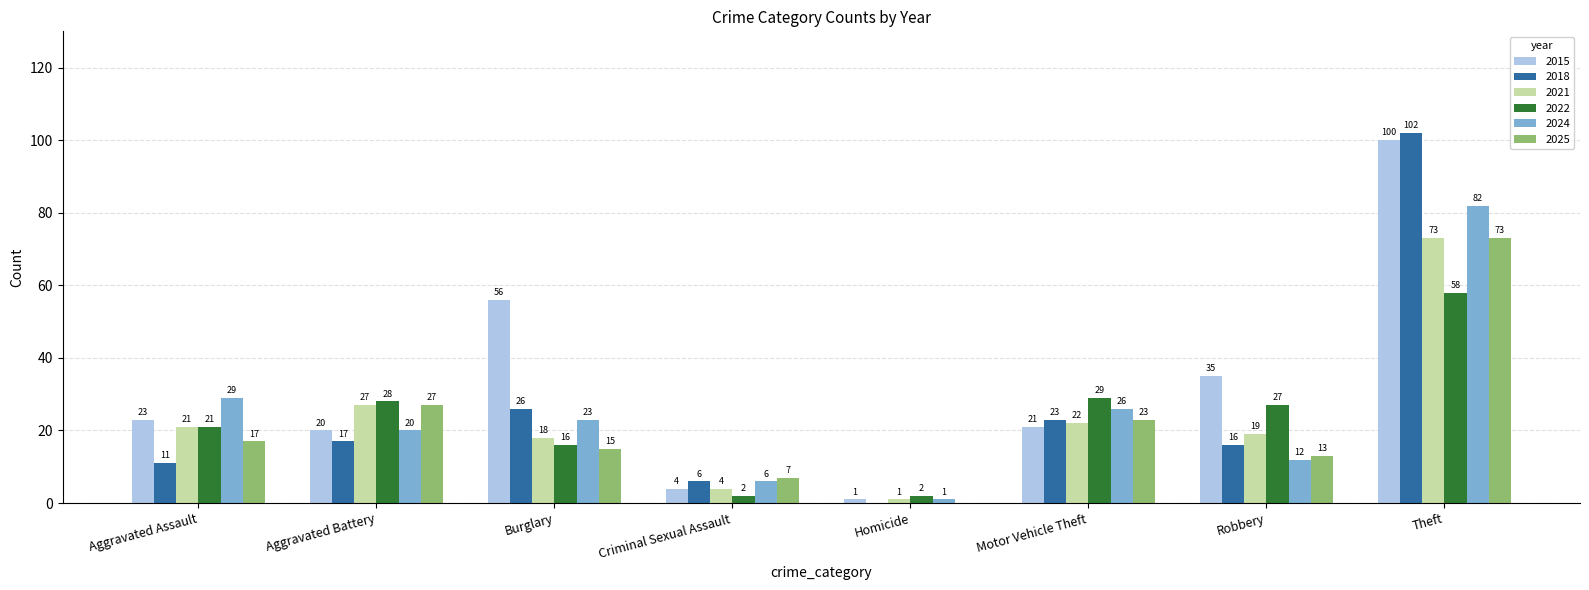

At which category does the chart reach its peak across all series?

Theft